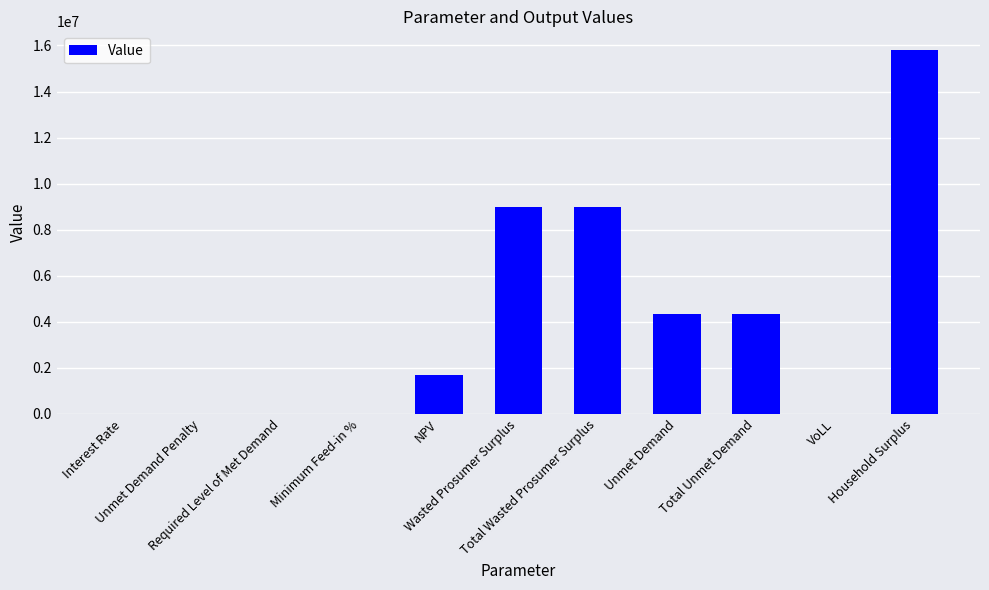

What is the sum of all values?

44188402.7